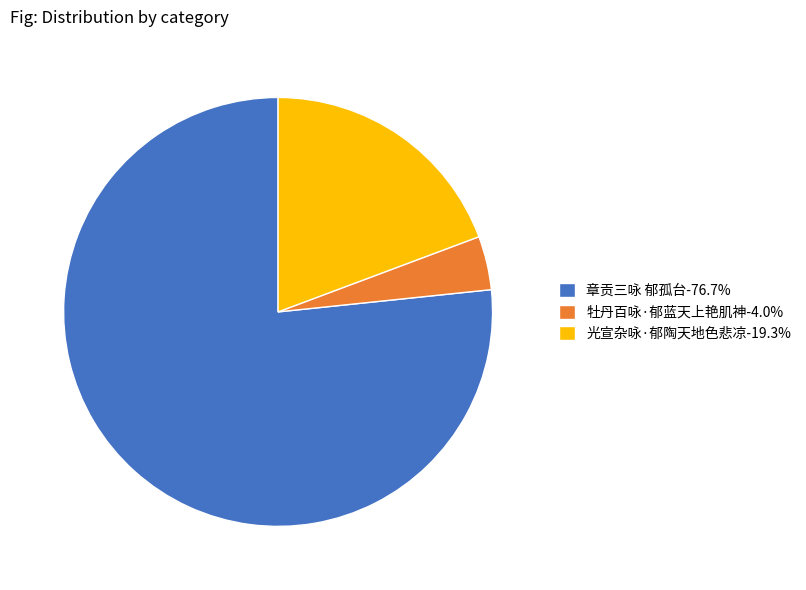

Approximately how many times larger is the value at 光宣杂咏·郁陶天地色悲凉-19.3% compared to 牡丹百咏·郁蓝天上艳肌神-4.0%?

4.8